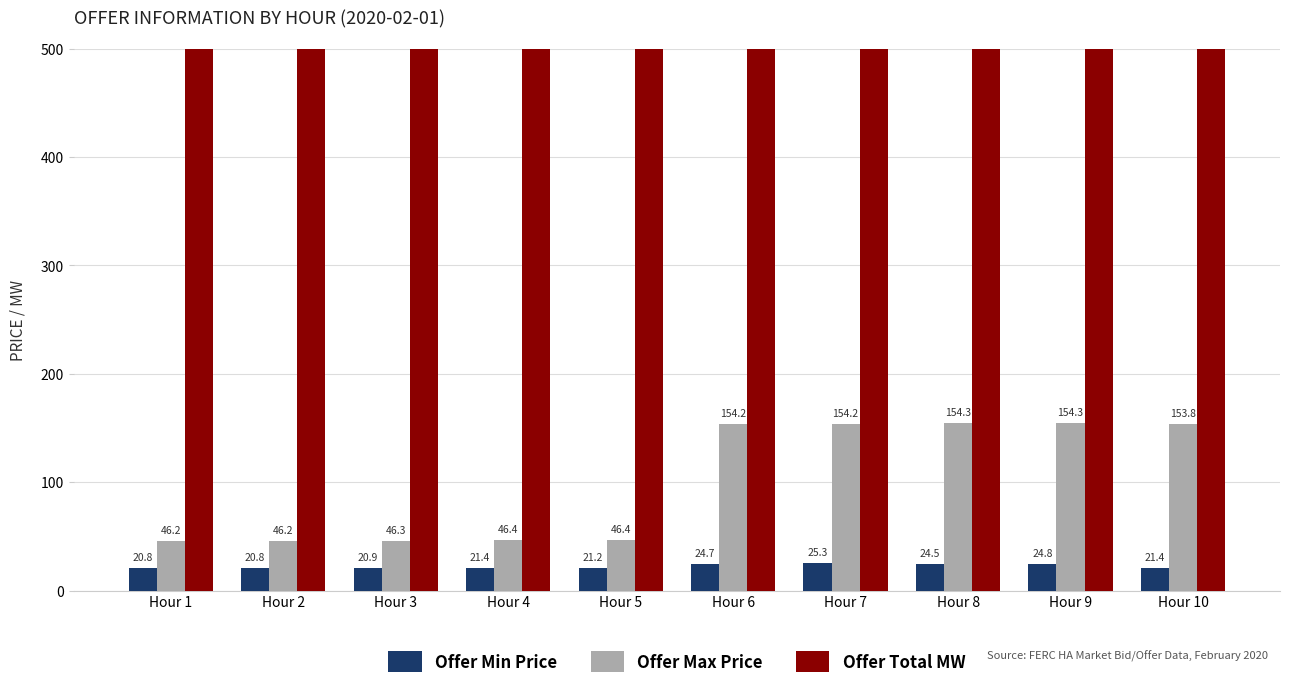

Is it true that Offer Min Price equals 24.8 at Hour 9?

True